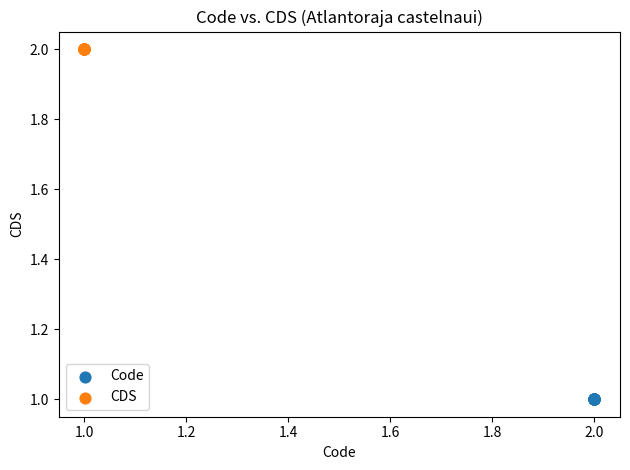

Which series reaches the maximum Y coordinate?

CDS